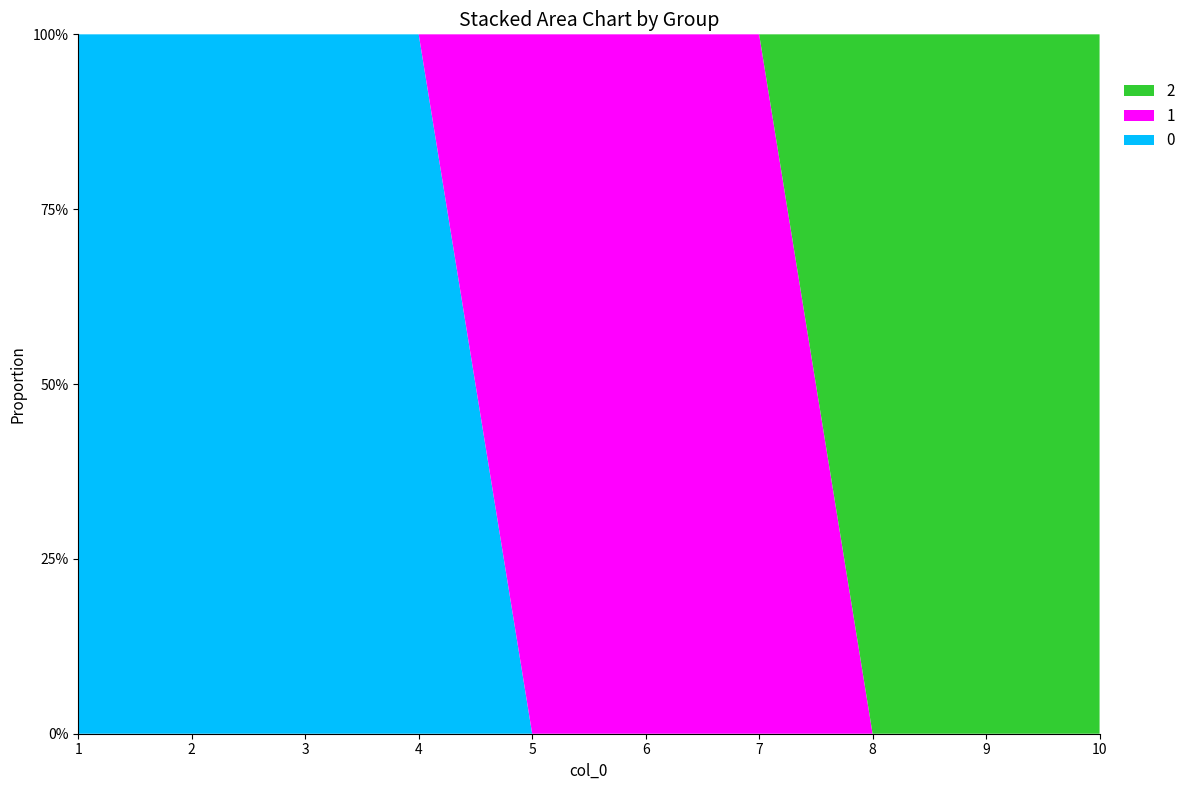

Reading left to right, list all the values displayed in this chart.

0: 1=1	2=1	3=1	4=1	5=0	6=0	7=0	8=0	9=0	10=0
1: 1=0	2=0	3=0	4=0	5=1	6=1	7=1	8=0	9=0	10=0
2: 1=0	2=0	3=0	4=0	5=0	6=0	7=0	8=1	9=1	10=1